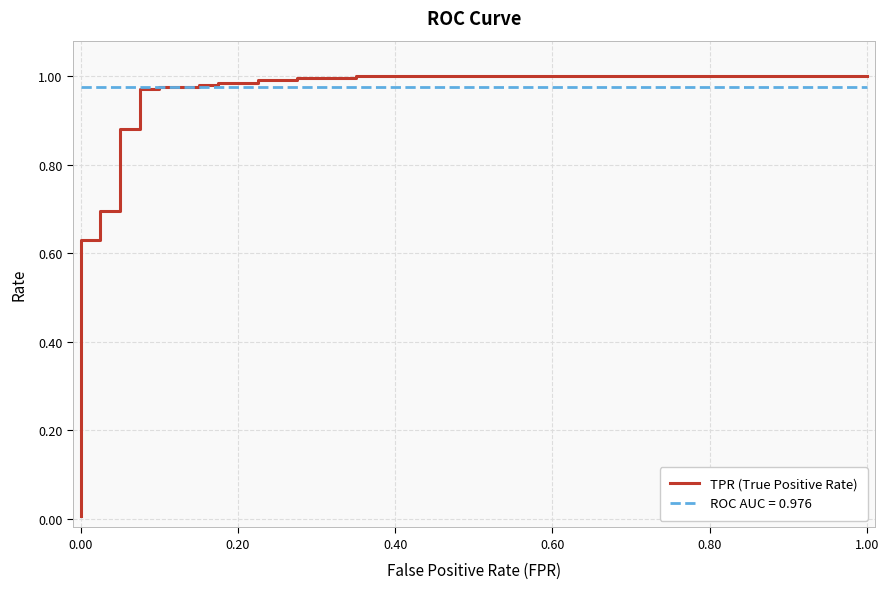

Does the chart display data point markers on the line(s)?

No